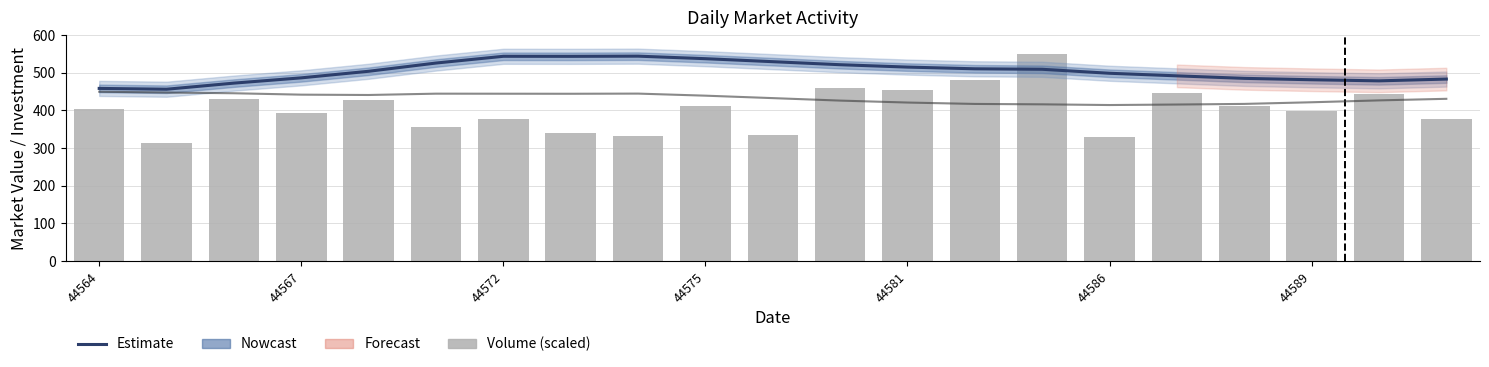

Does the chart contain stacked bars?

No